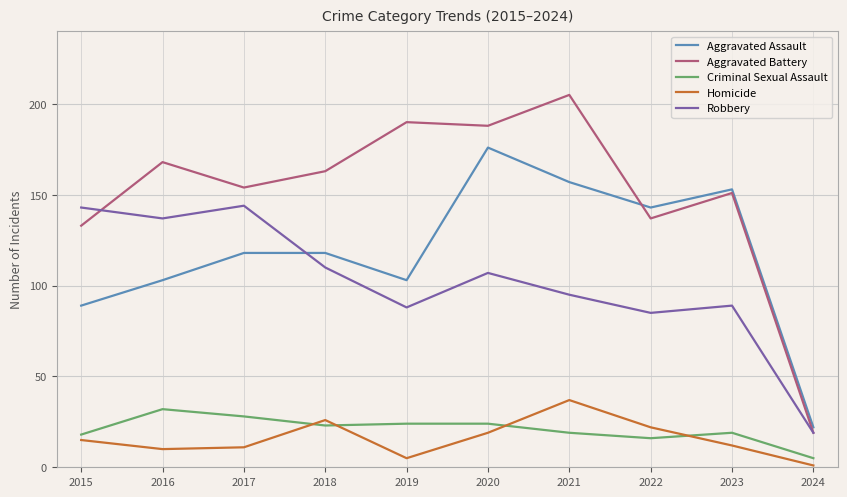

The value of Homicide at 2022 is 31. True or false?

False